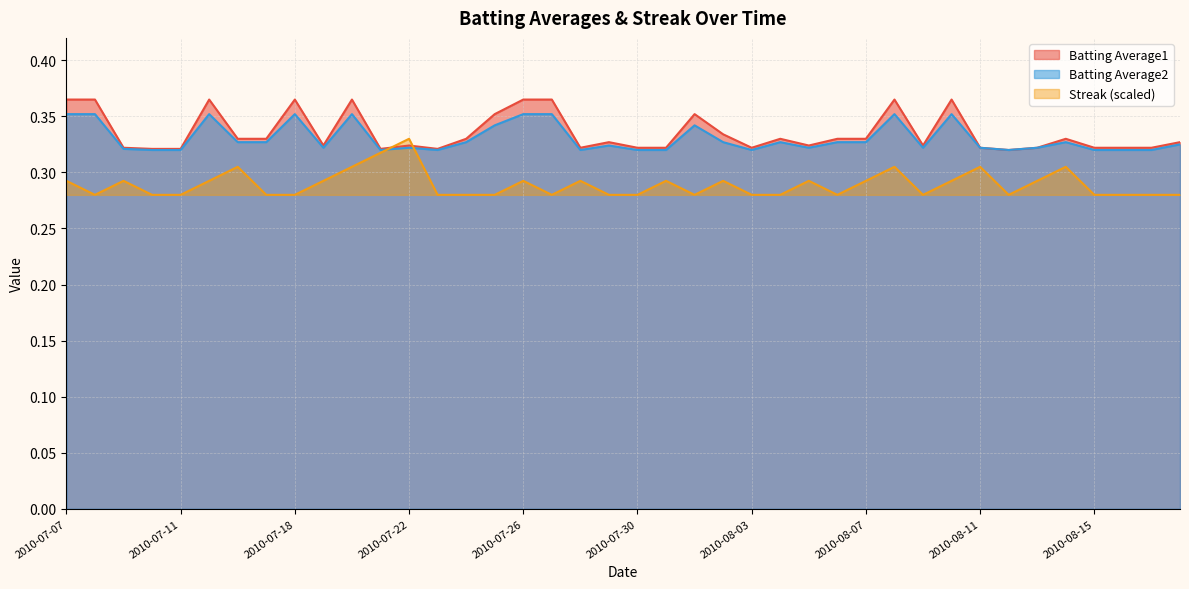

Which series changed the most between 2010-07-19 and 2010-07-26?

Batting Average1